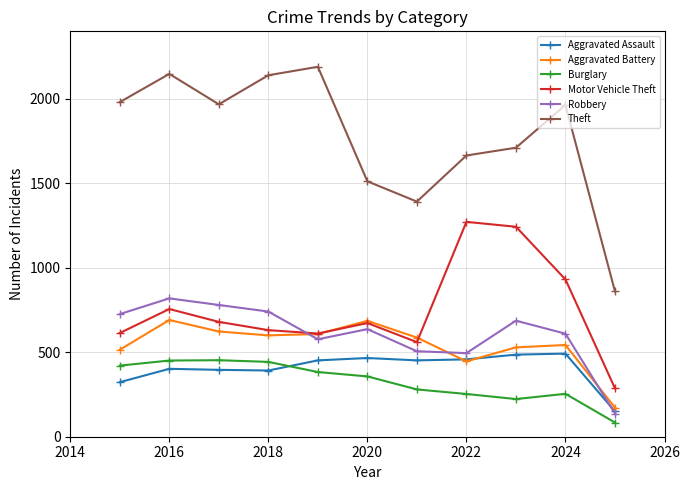

Which series has the largest total across all categories?

Theft